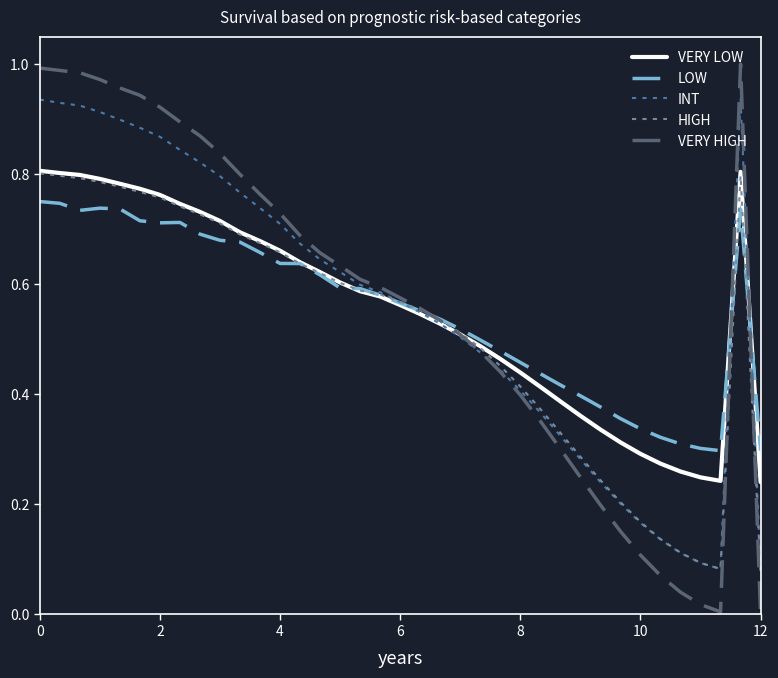

What are all the series names shown in the legend?

VERY LOW, LOW, INT, HIGH, VERY HIGH